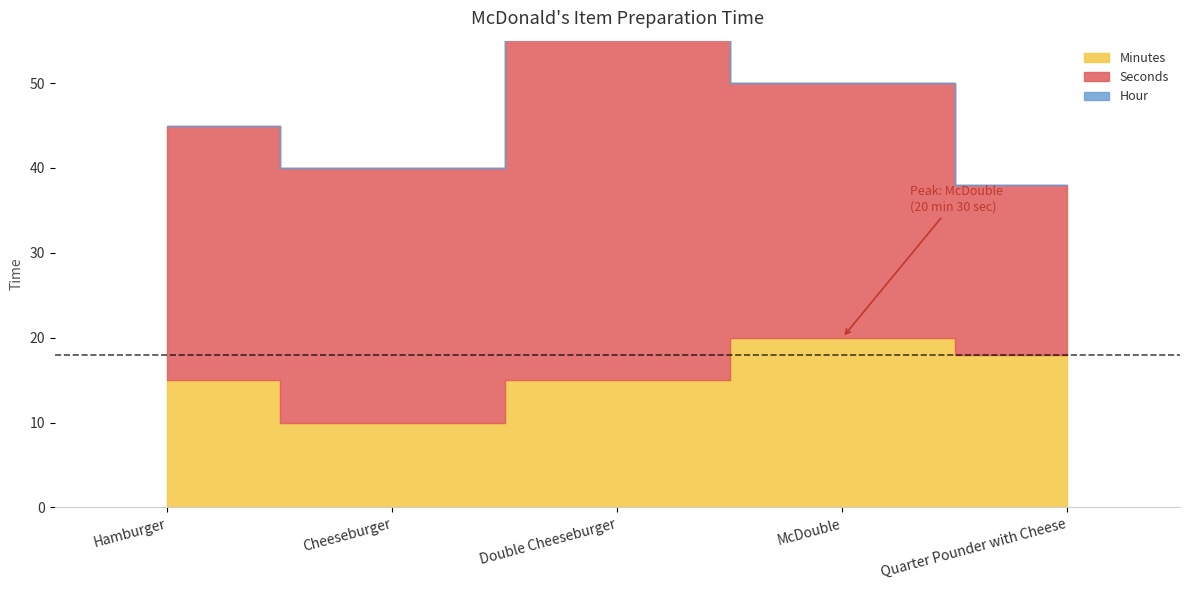

List the series in order of their overall mean, lowest first.

Hour, Minutes, Seconds